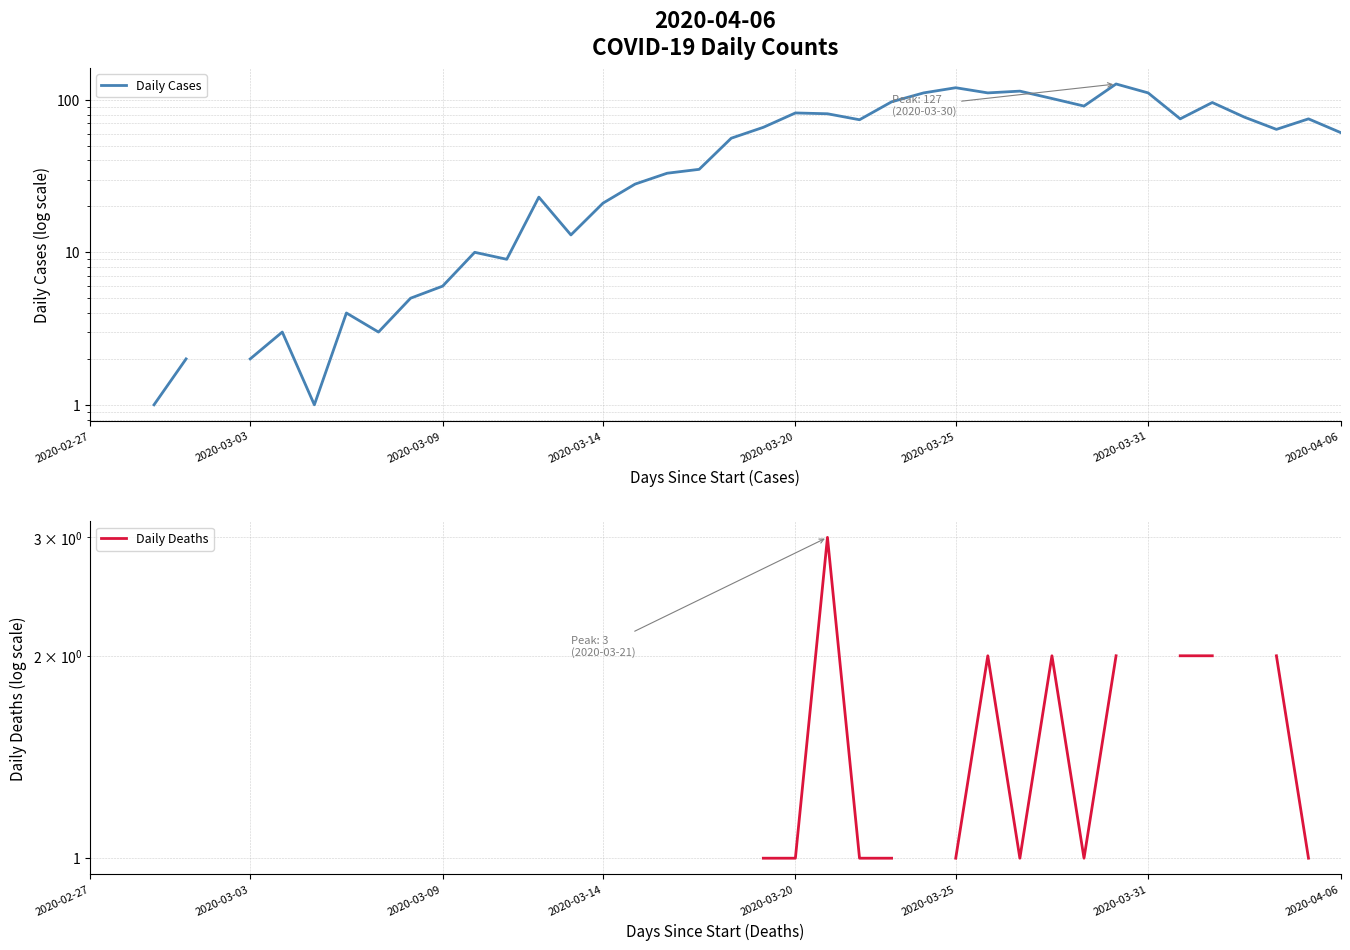

True or false: Daily Deaths and Daily Cases intersect in this chart.

False